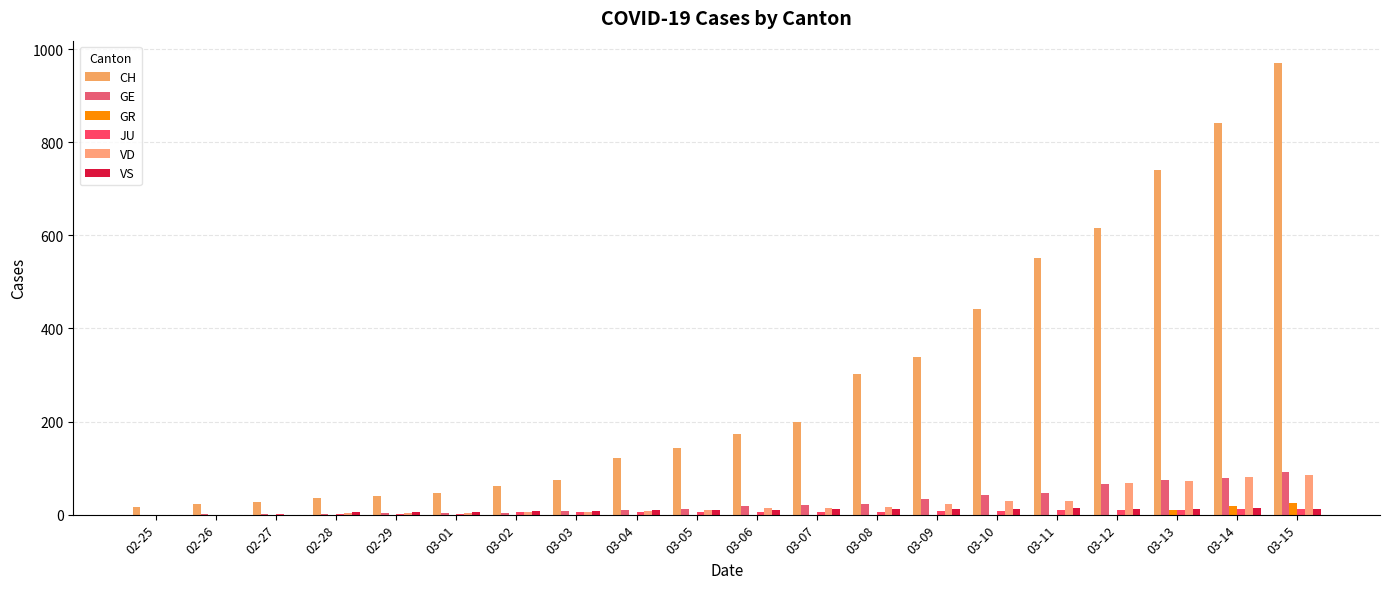

Are the bars horizontal?

No